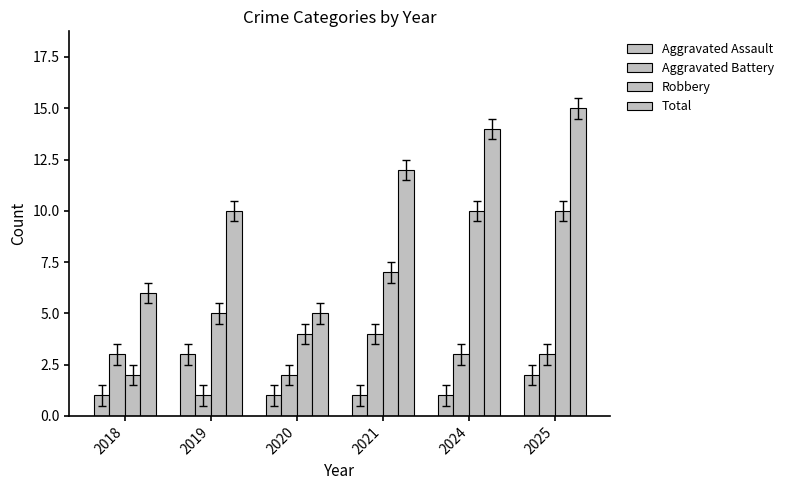

Which category has the lowest value across all series?

2018